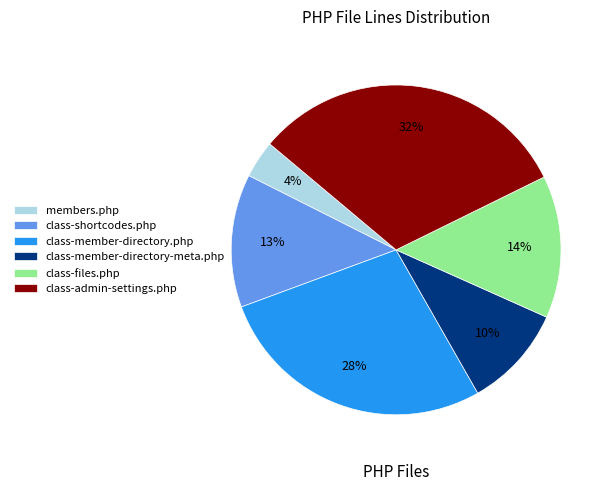

How many segments does this pie chart have?

6